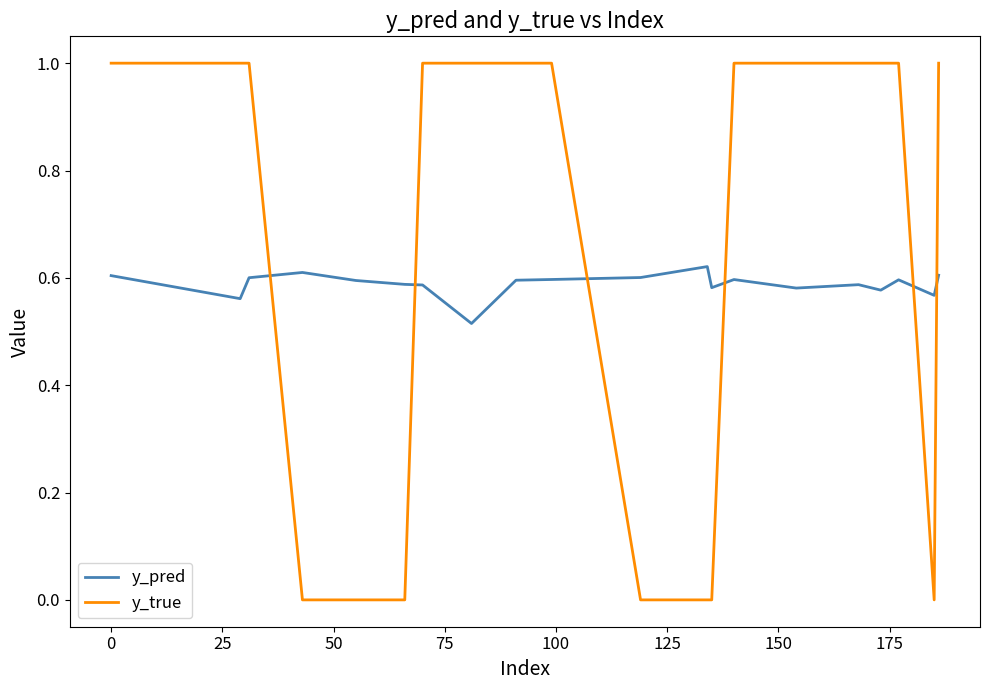

What is the greatest value displayed?

1.0